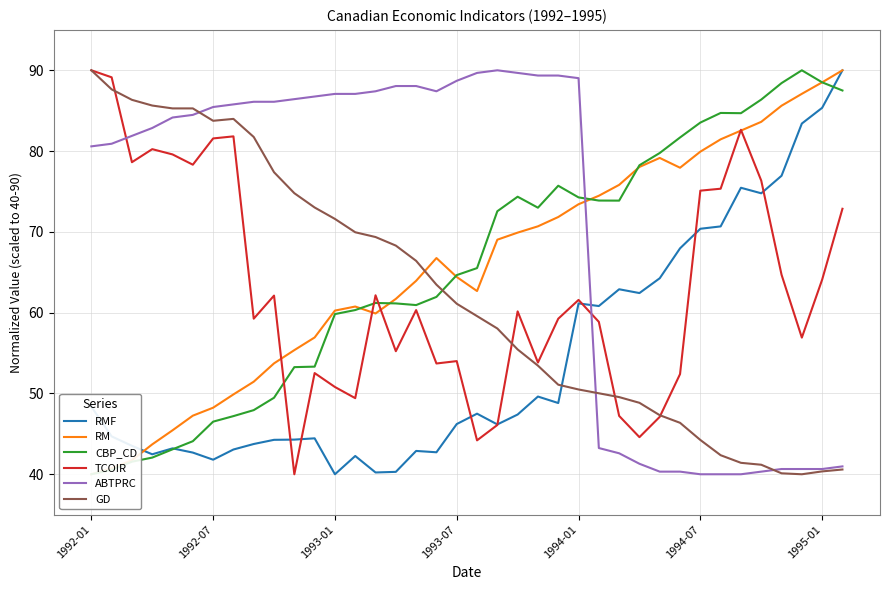

Which has a higher value, 15 or 35?

35